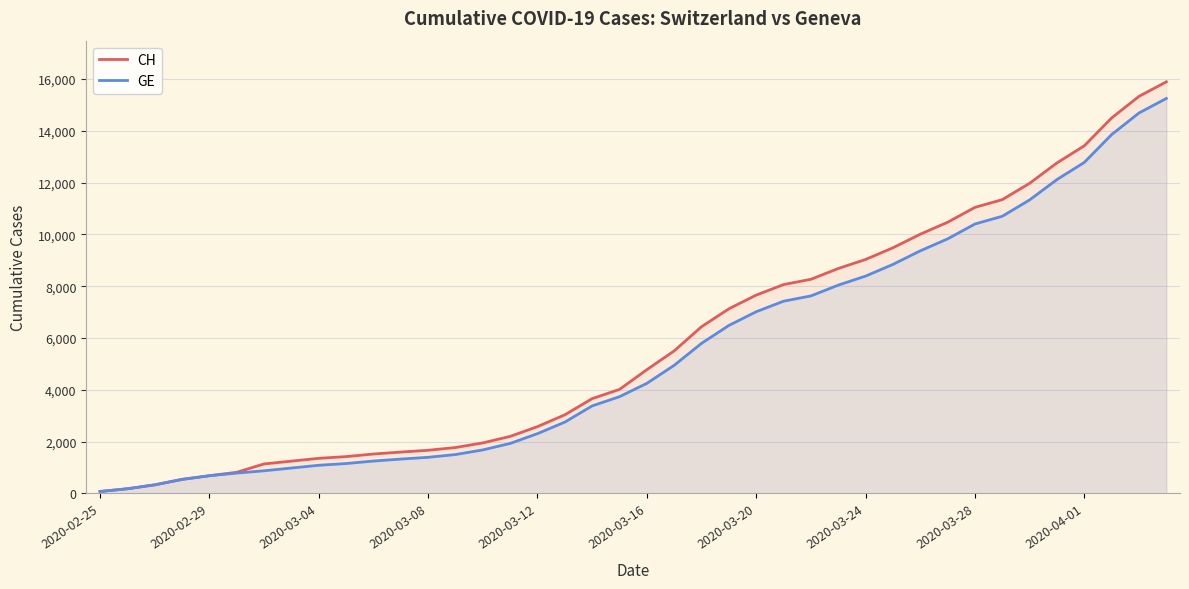

What is the maximum value shown in the chart?

15888